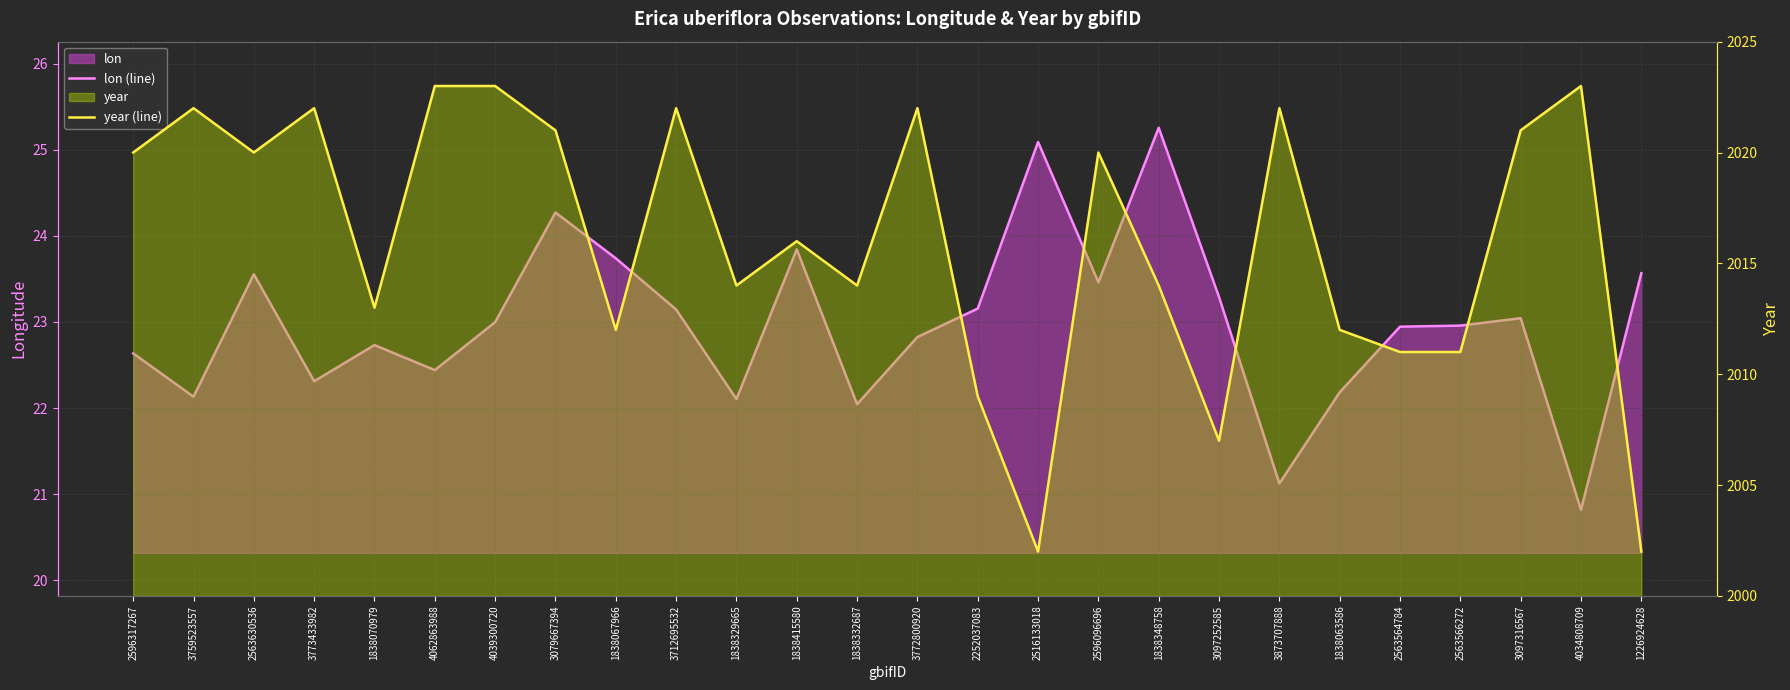

Which series has the largest range (max minus min)?

year (line)